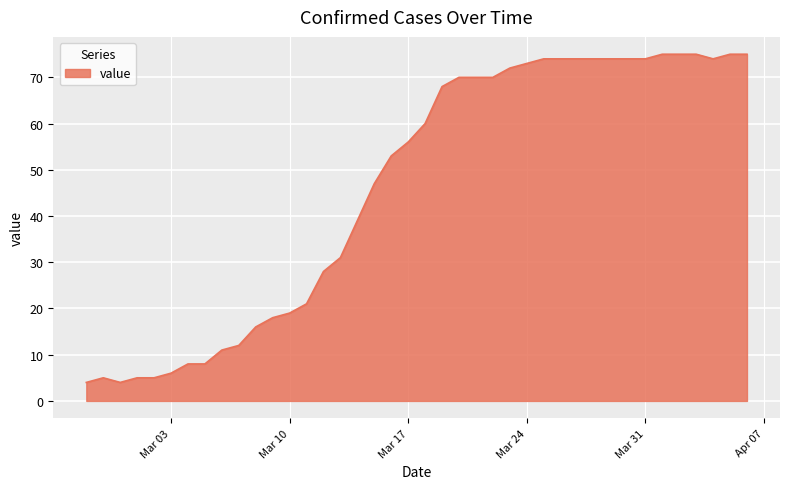

What is the difference between the maximum and minimum values?

71